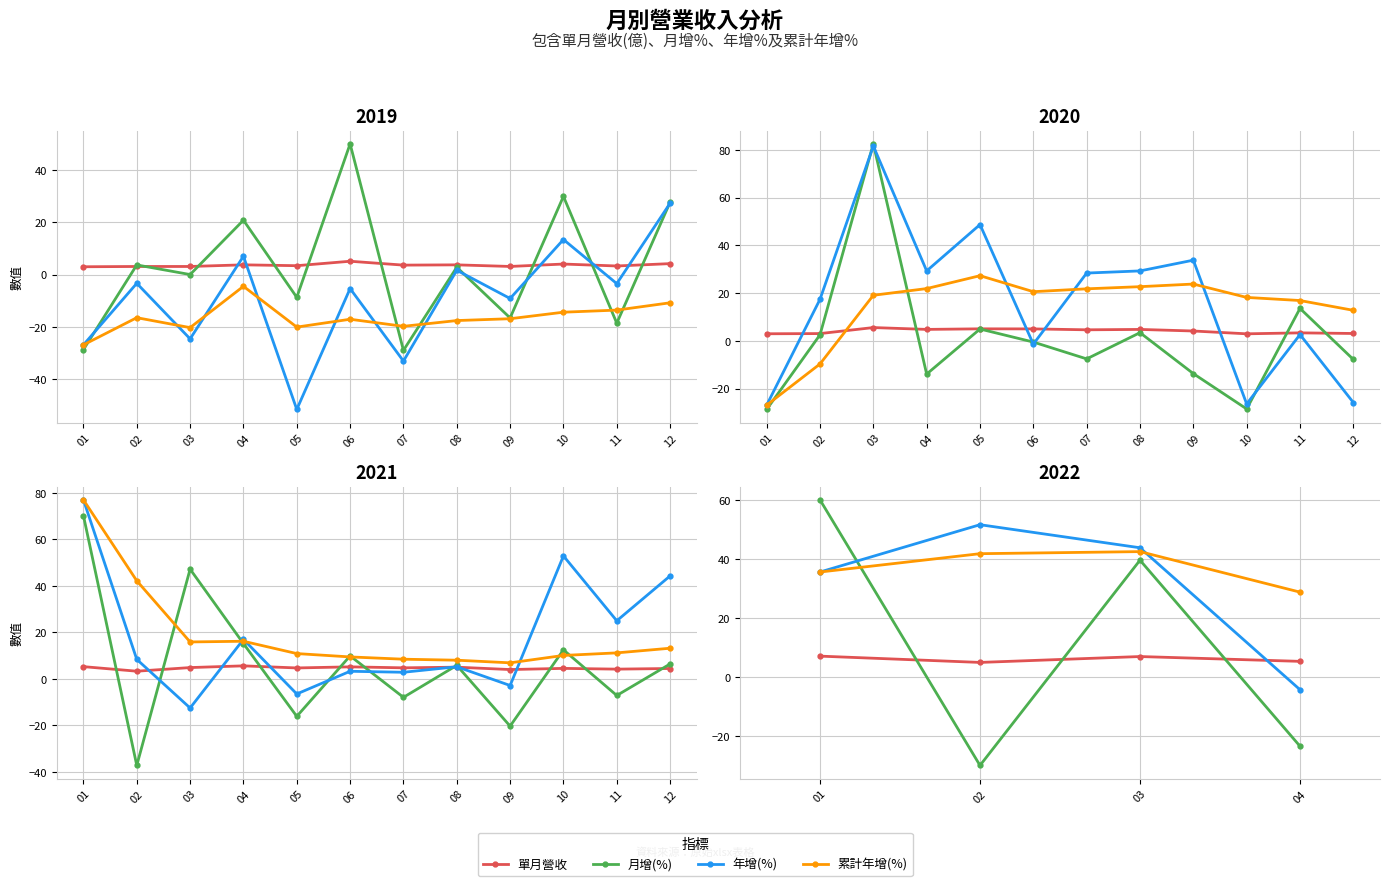

What is the total value across all series at 02?

68.6